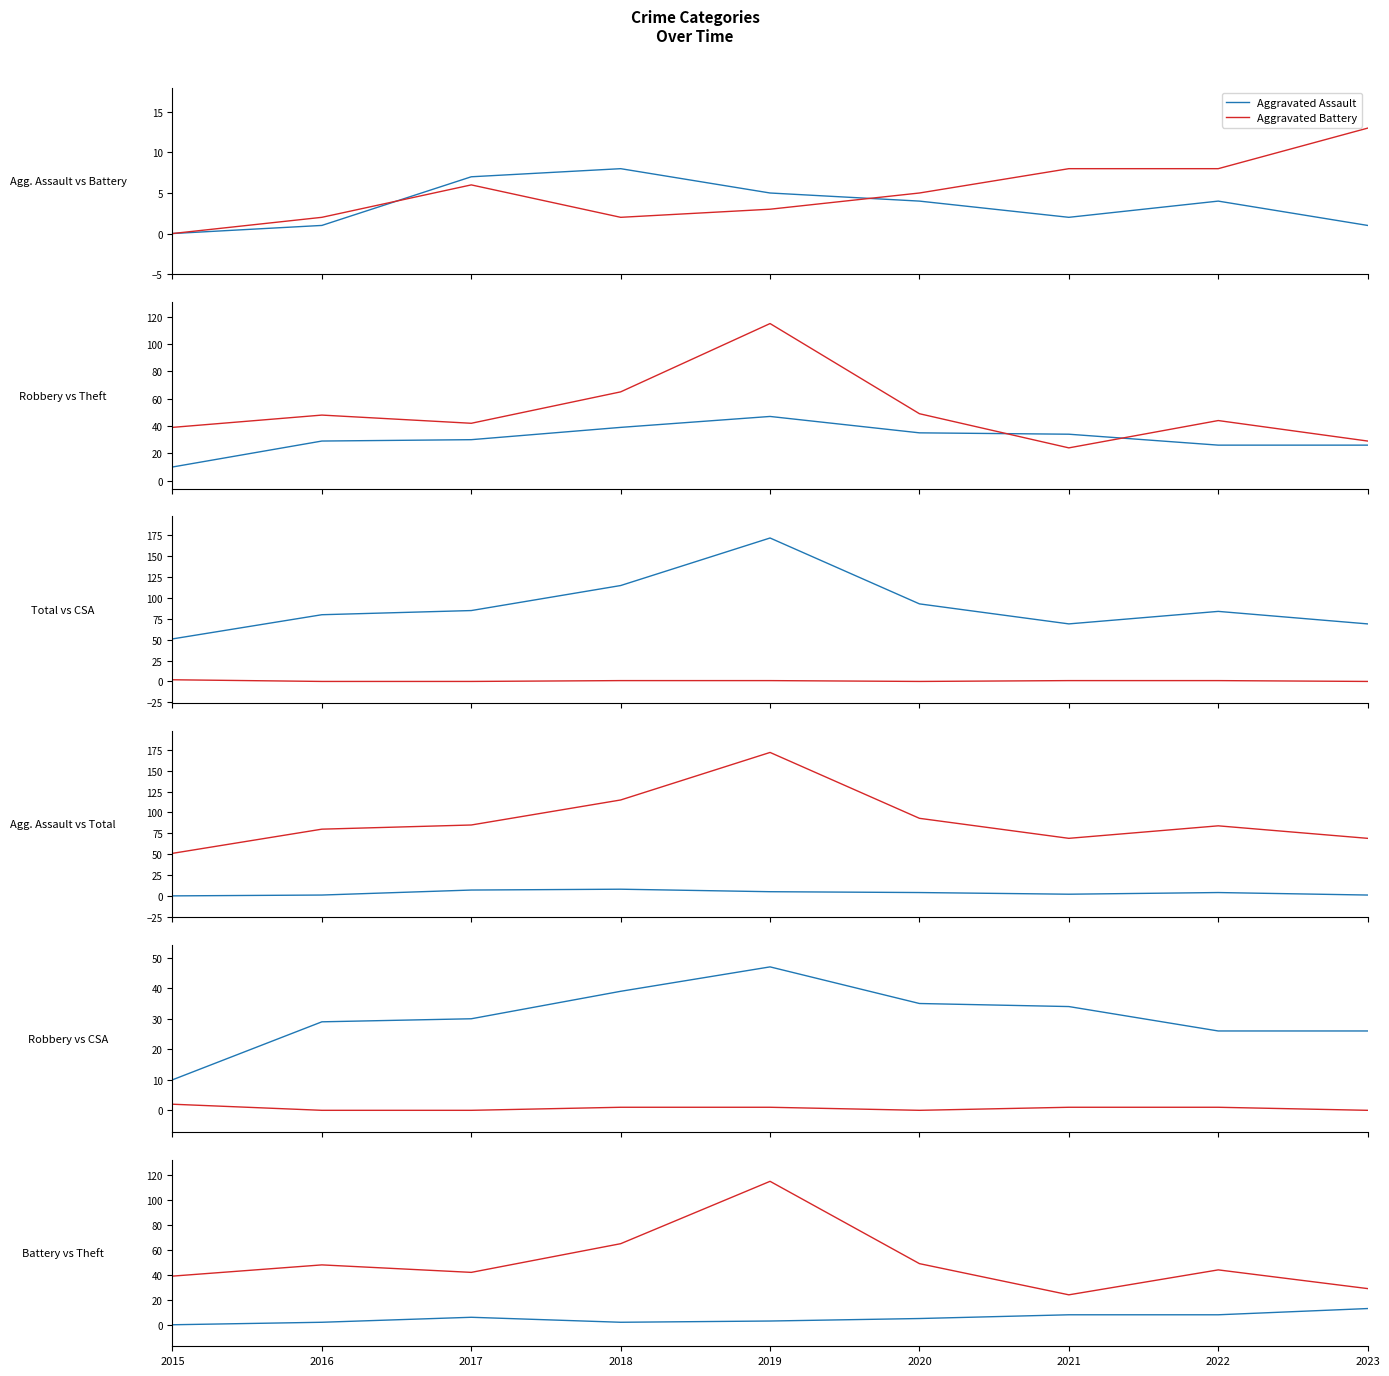

Which has a higher value, 2018 or 2015?

2018